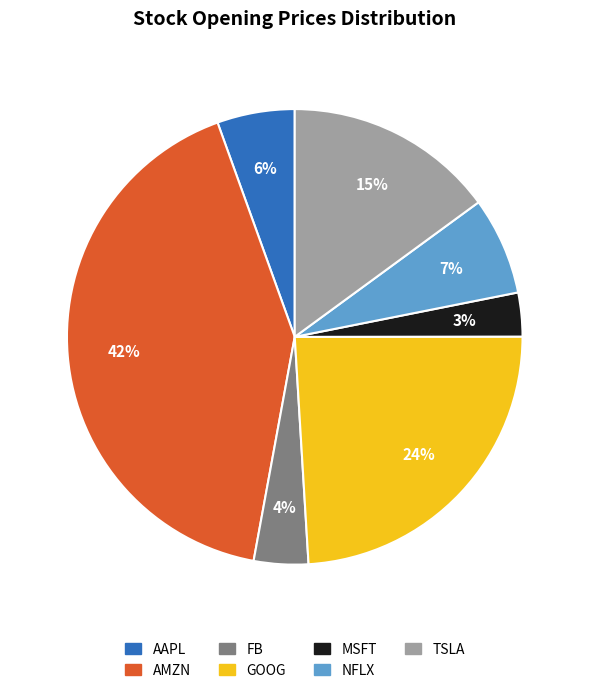

To the nearest percent, what is the combined percentage of NFLX and MSFT?

10%